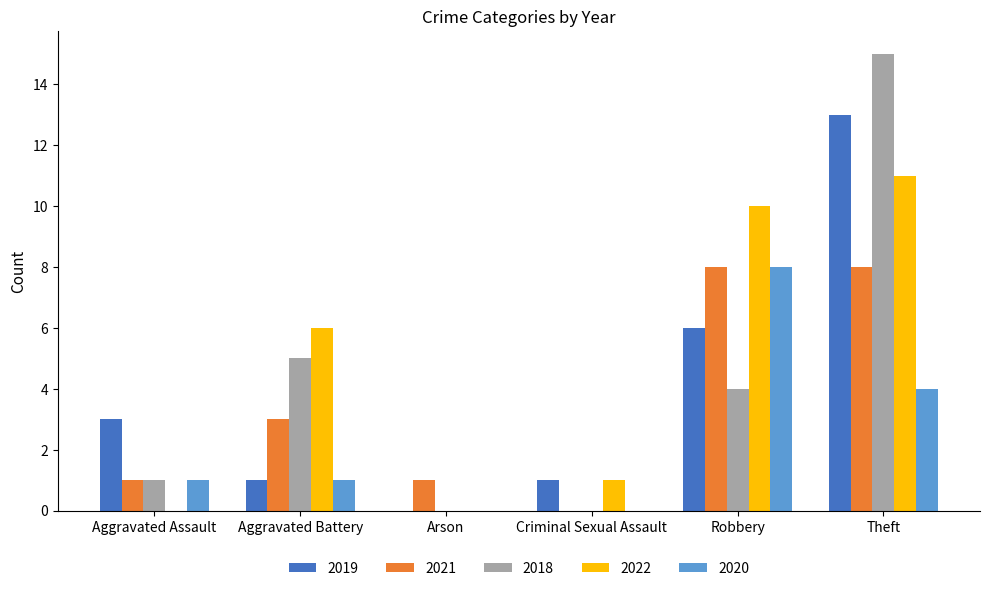

What is the average value of the 2020 series?

2